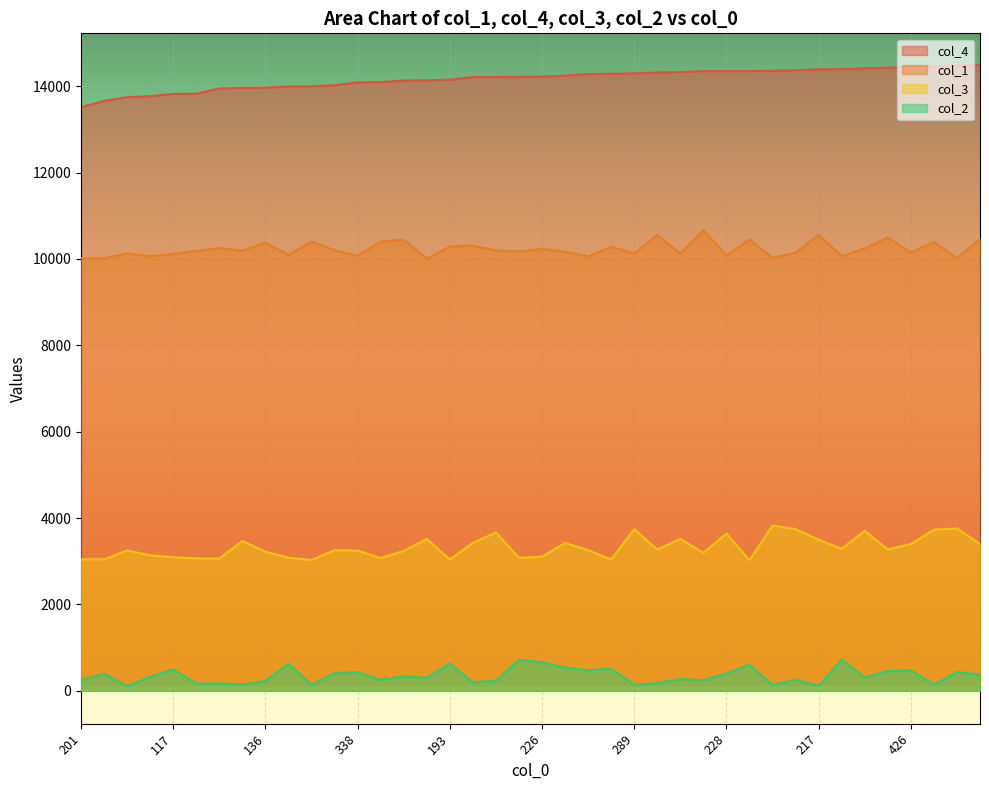

The value of col_2 at 228 is 251. True or false?

False